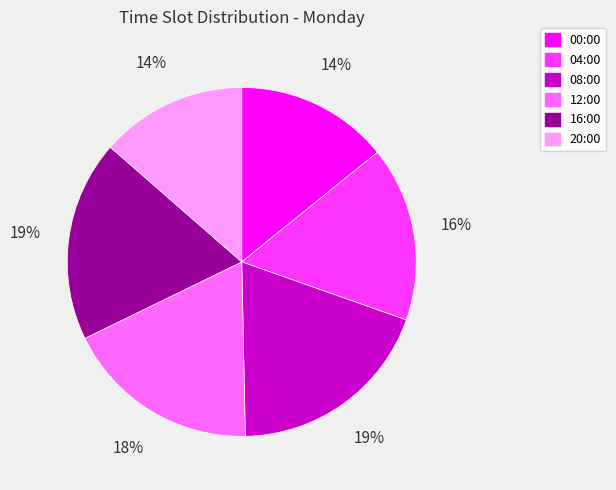

How many slices are in this pie chart?

6